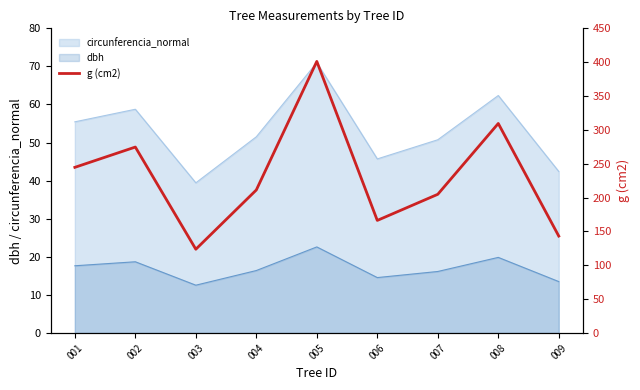

How many data points are less than 211?

4